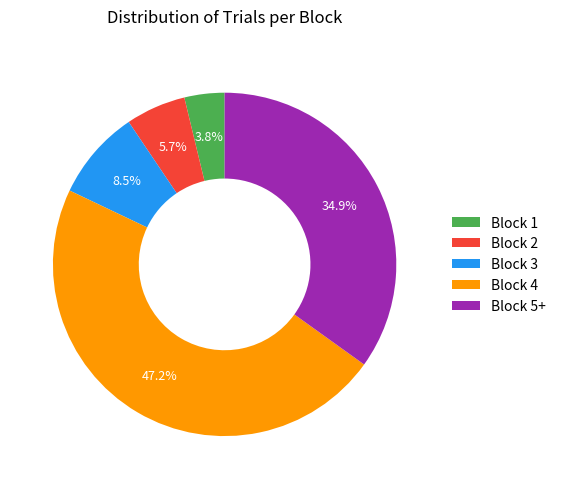

Is there a majority slice in this chart?

No